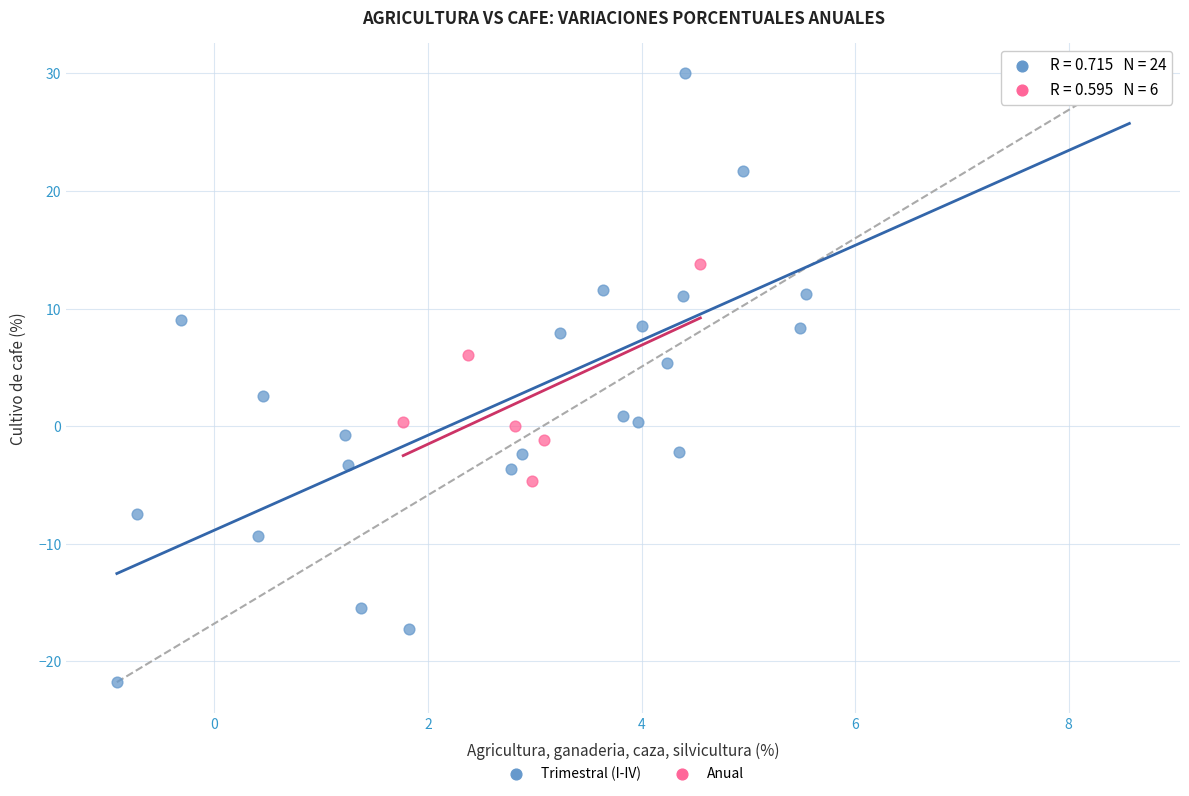

Which series has the widest spread of Y values?

Trimestral (I-IV)